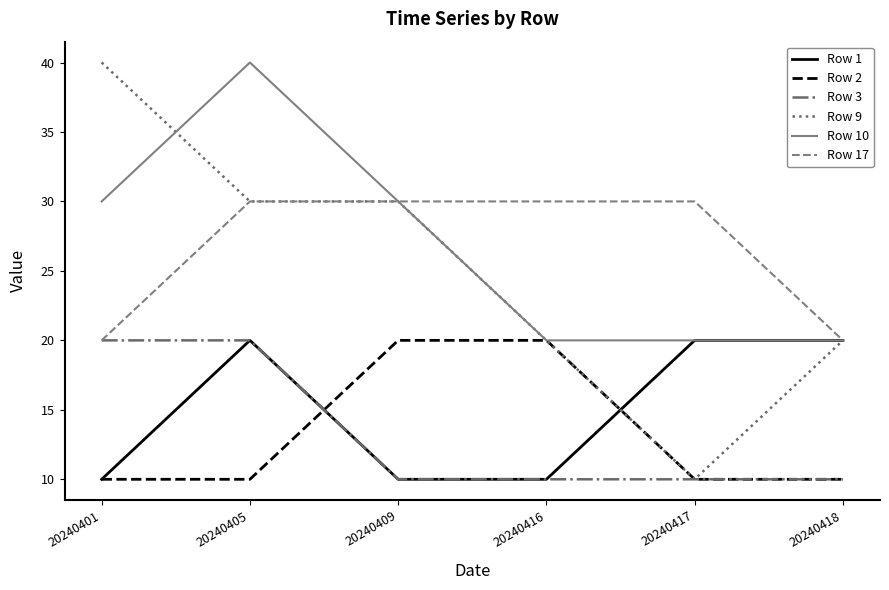

Count the number of categories in the chart.

6